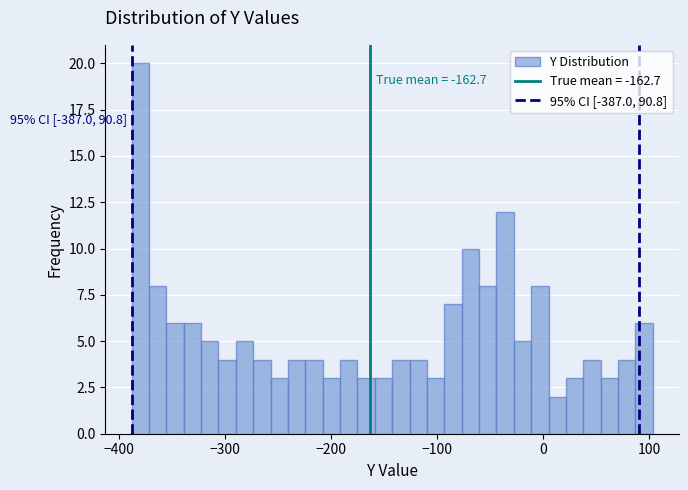

Around what value on the x-axis is the tallest bar? Give the approximate position of its centre, as read against the axis.

-380